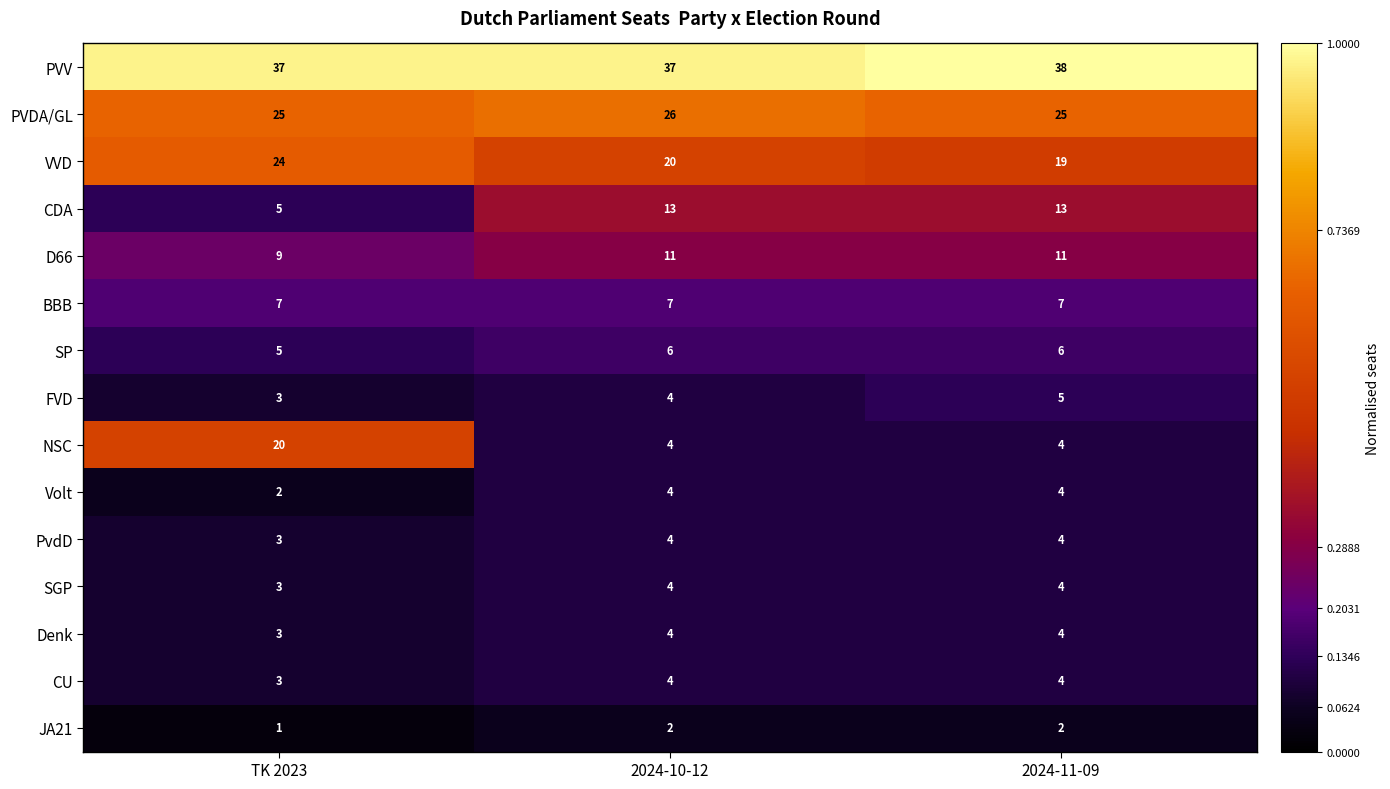

The SGP series shows 4 at 2024-10-12. True or false?

True